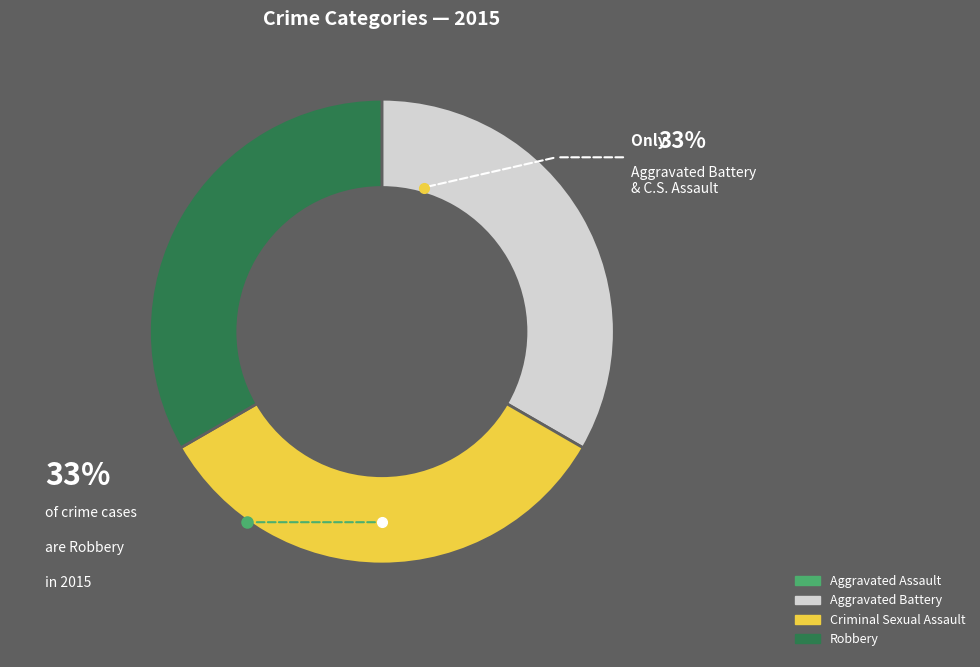

Do Aggravated Battery and Criminal Sexual Assault together represent more than half of the pie?

Yes